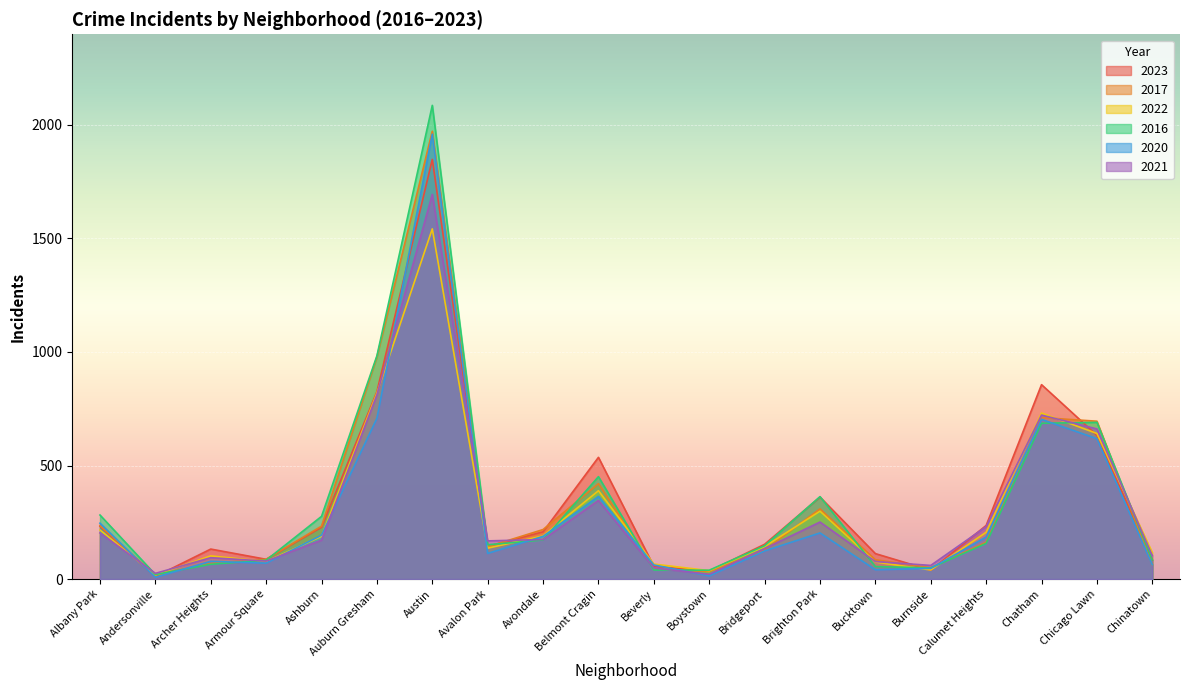

At how many categories does at least one series exceed 288?

6